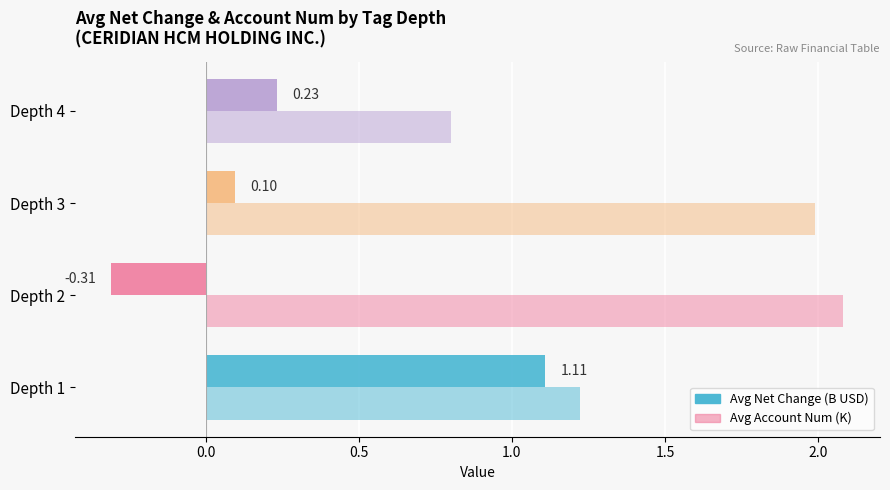

List the series in order of their overall mean, highest first.

Avg Account Num (K), Avg Net Change (B USD)